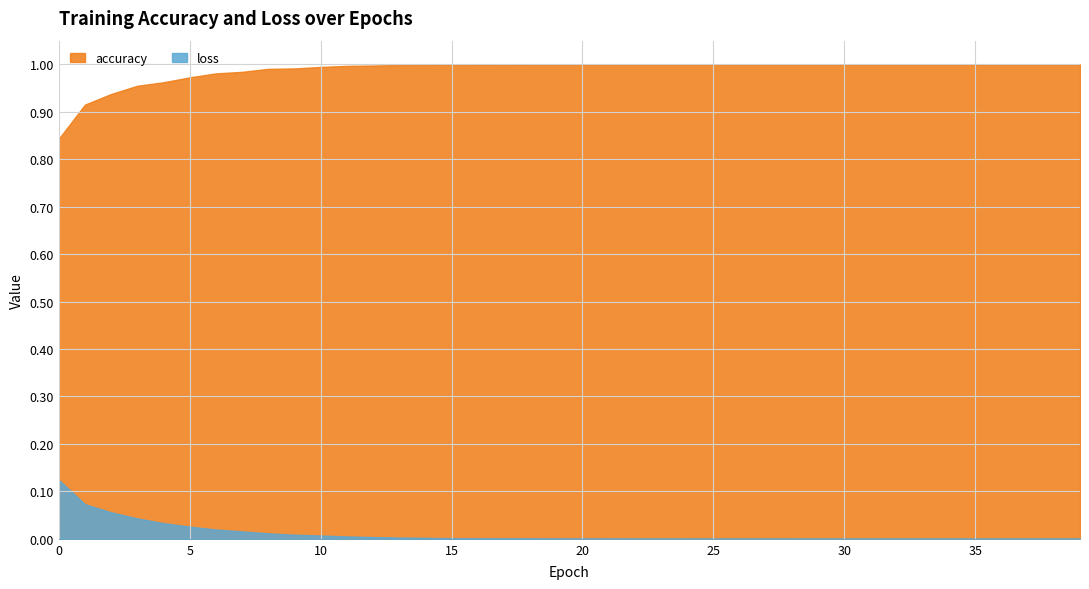

What is the difference between the highest and lowest values at 3?

0.9